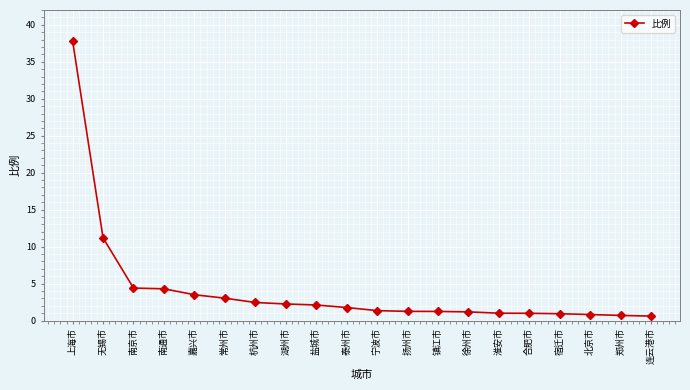

What is the change in value from 南通市 to 淮安市?

-3.3